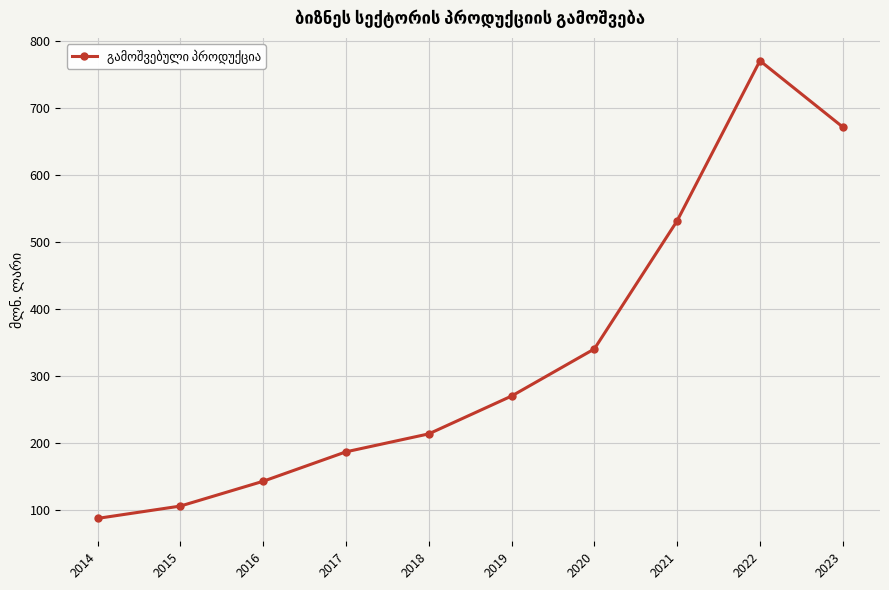

True or false: the data shows 484.8 at 2019.

False